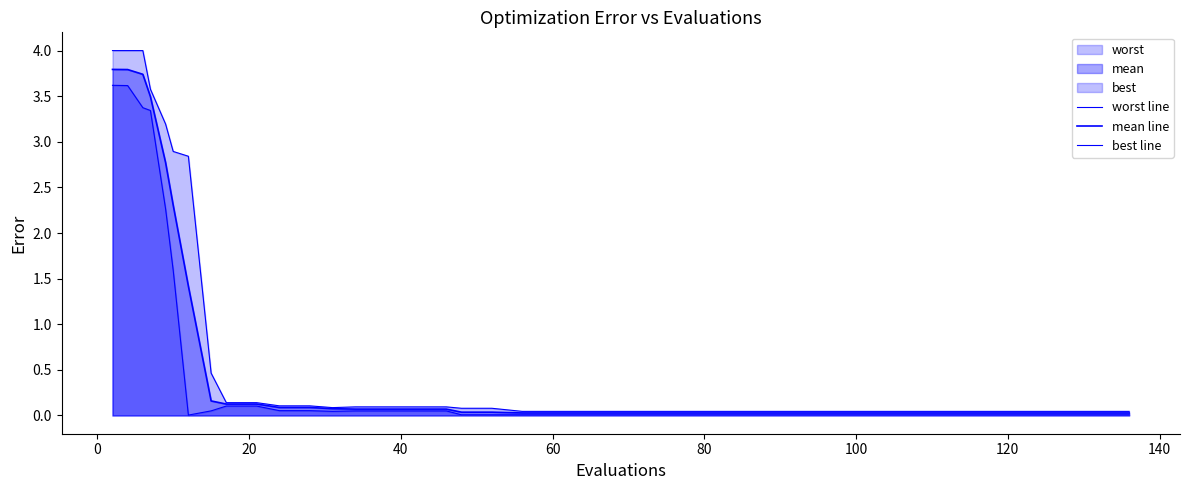

Reading right to left, list all the values displayed in this chart.

worst line: 0.0	0.0	0.0	0.0	0.0	0.0	0.0	0.0	0.0	0.0	0.0	0.0	0.0	0.0	0.0	0.0	0.0	0.0	0.0	0.0	0.0	0.1	0.1	0.1	0.1	0.1	0.1	0.1	0.1	0.1	0.1	0.1	0.5	2.8	2.9	3.2	3.6	4.0	4.0	4.0
mean line: 0.0	0.0	0.0	0.0	0.0	0.0	0.0	0.0	0.0	0.0	0.0	0.0	0.0	0.0	0.0	0.0	0.0	0.0	0.0	0.0	0.0	0.0	0.0	0.1	0.1	0.1	0.1	0.1	0.1	0.1	0.1	0.1	0.2	1.4	2.3	2.8	3.5	3.7	3.8	3.8
best line: 0.0	0.0	0.0	0.0	0.0	0.0	0.0	0.0	0.0	0.0	0.0	0.0	0.0	0.0	0.0	0.0	0.0	0.0	0.0	0.0	0.0	0.0	0.0	0.1	0.1	0.1	0.1	0.0	0.1	0.1	0.1	0.1	0.1	0.0	1.6	2.3	3.3	3.4	3.6	3.6